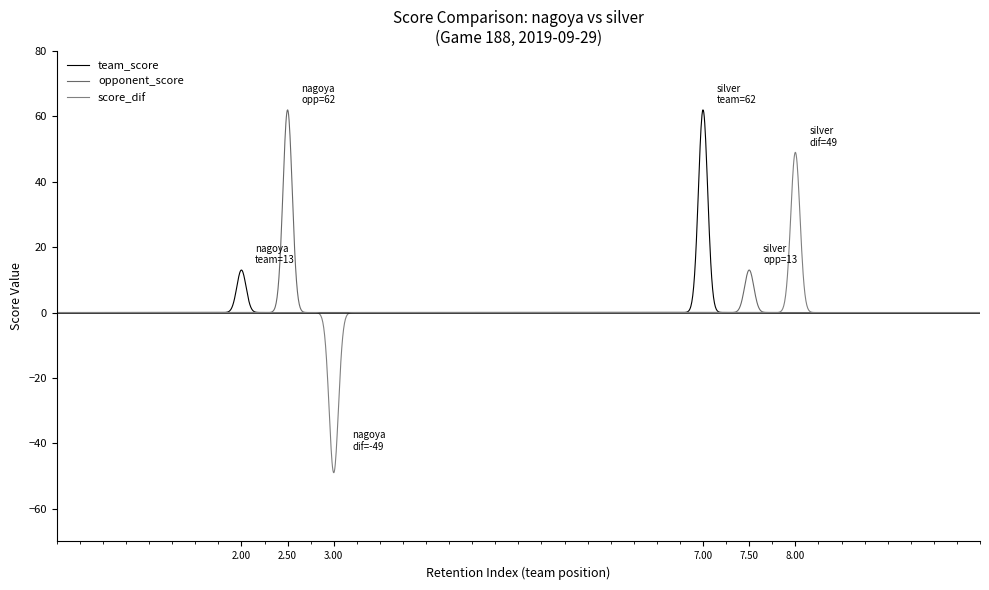

What are all the series names shown in the legend?

team_score, opponent_score, score_dif